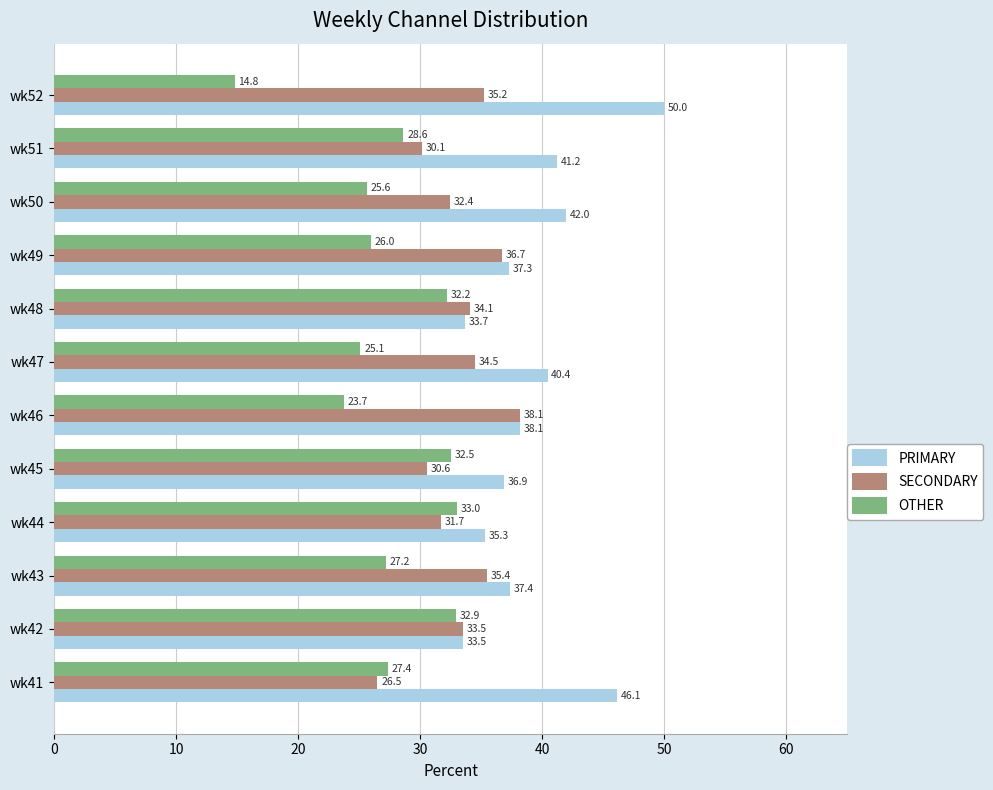

What is the average value of the PRIMARY series?

39.3